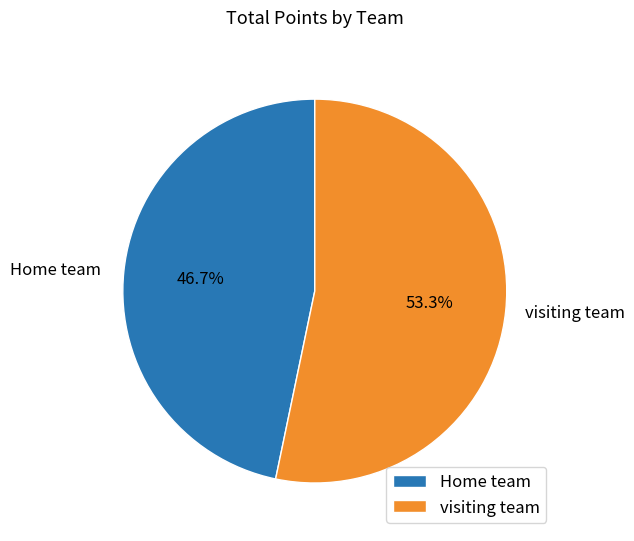

How much of the chart is everything except Home team?

53.3%